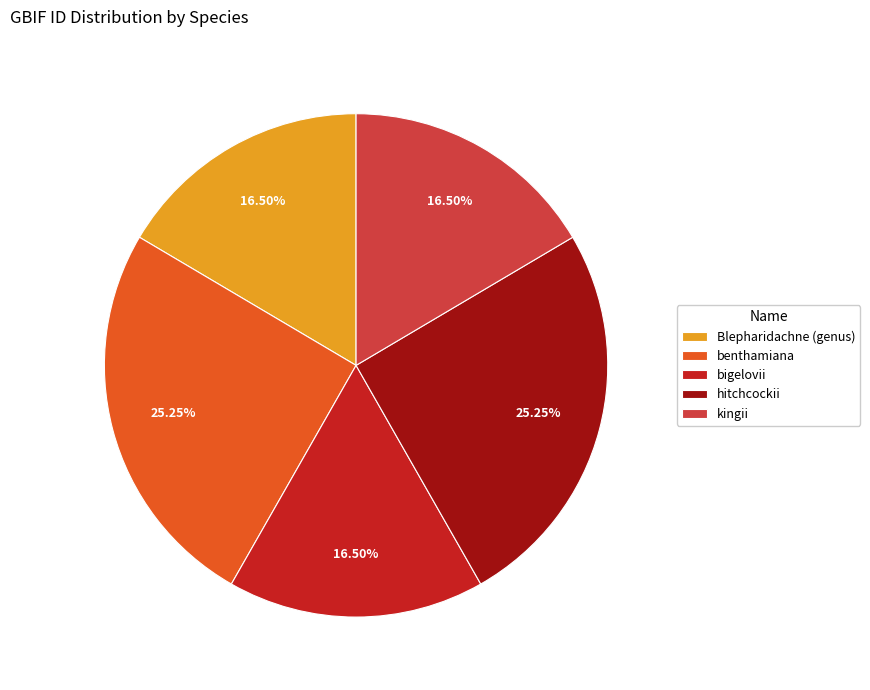

Between Blepharidachne (genus) and benthamiana, which is larger?

benthamiana